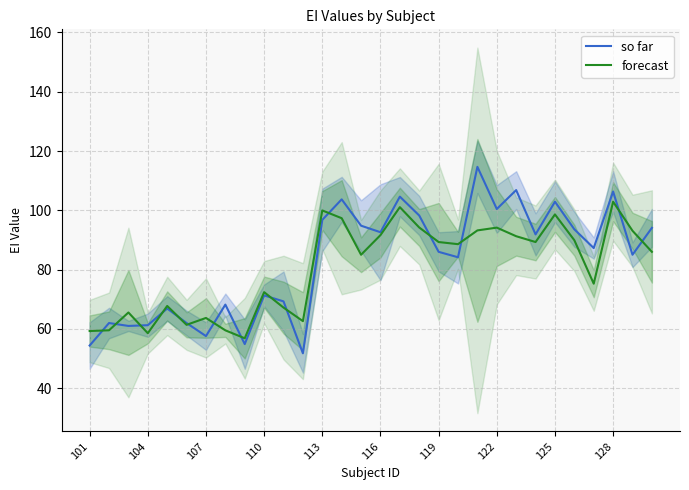

What is the lowest value of the so far series?

51.8